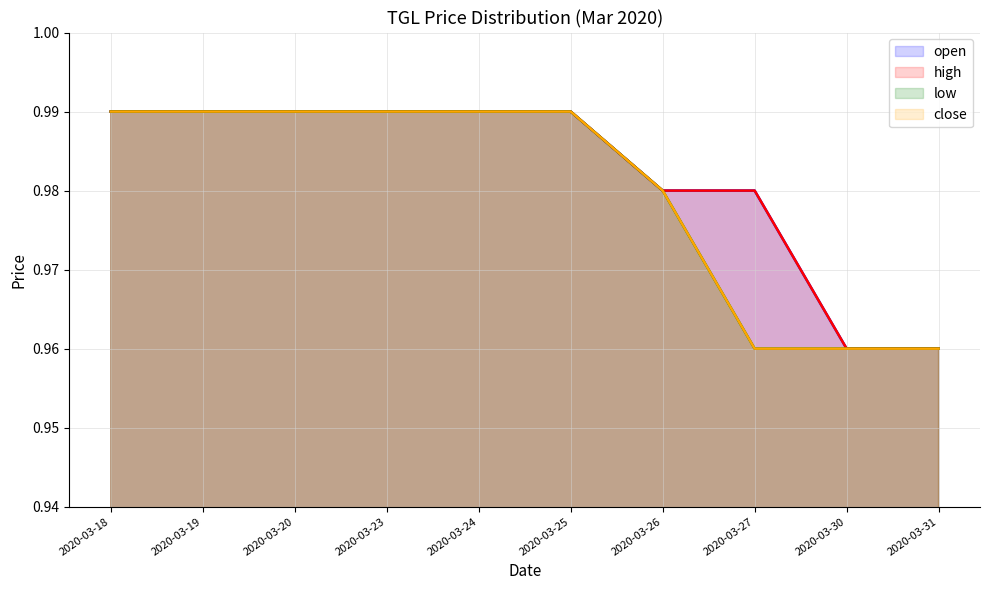

At 2020-03-27, list the series in order from smallest to largest.

low, close, open, high